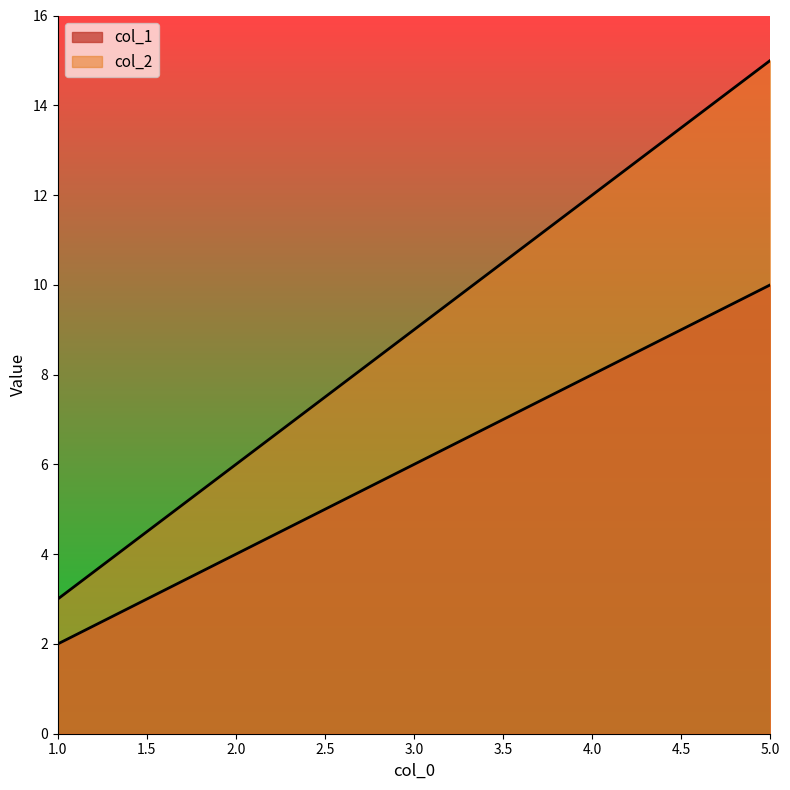

At 1, list the series in order from smallest to largest.

col_1, col_2